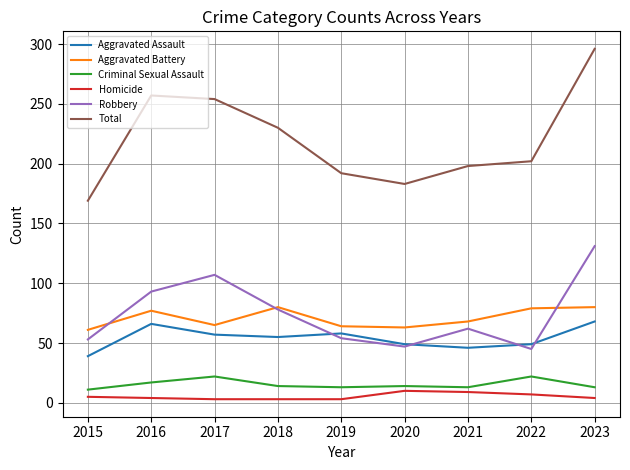

True or false: Aggravated Battery and Total intersect in this chart.

False